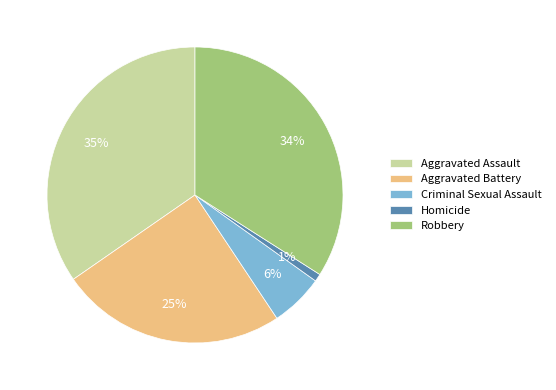

To the nearest percent, what is the difference between the Criminal Sexual Assault and Aggravated Assault slice percentages?

29%